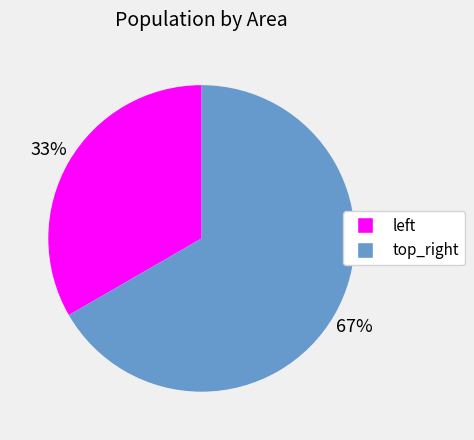

To the nearest percent, what percentage of the pie is top_right?

67%